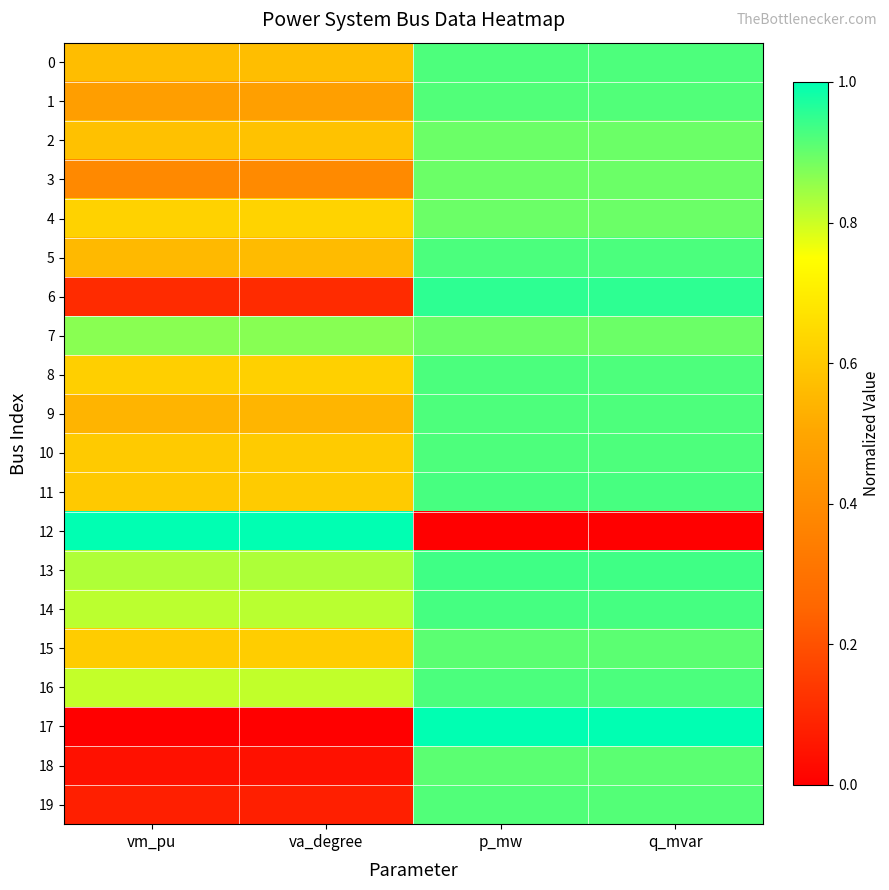

At how many categories does at least one series exceed 0?

4